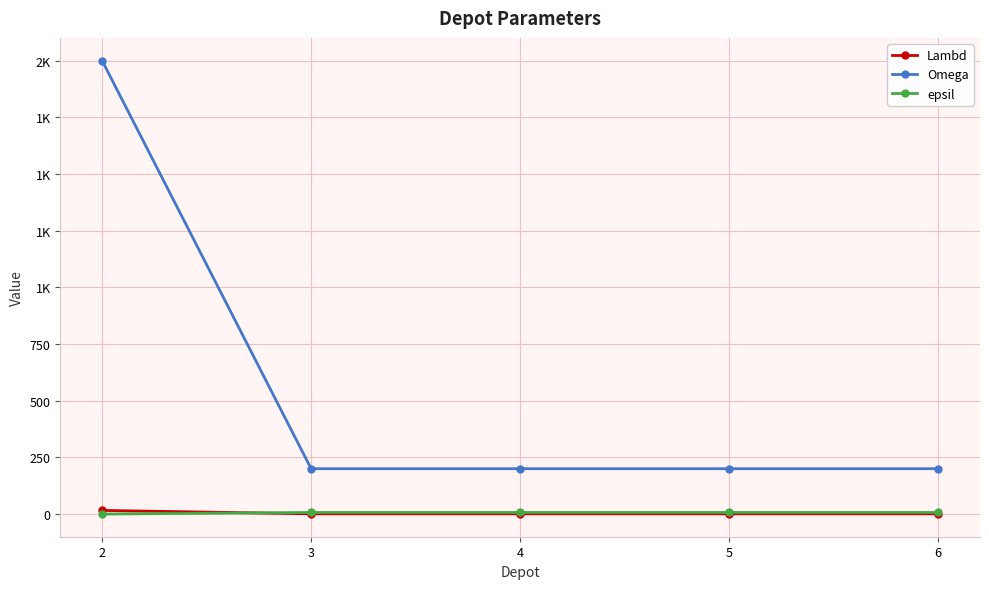

What are all the series names shown in the legend?

Lambd, Omega, epsil